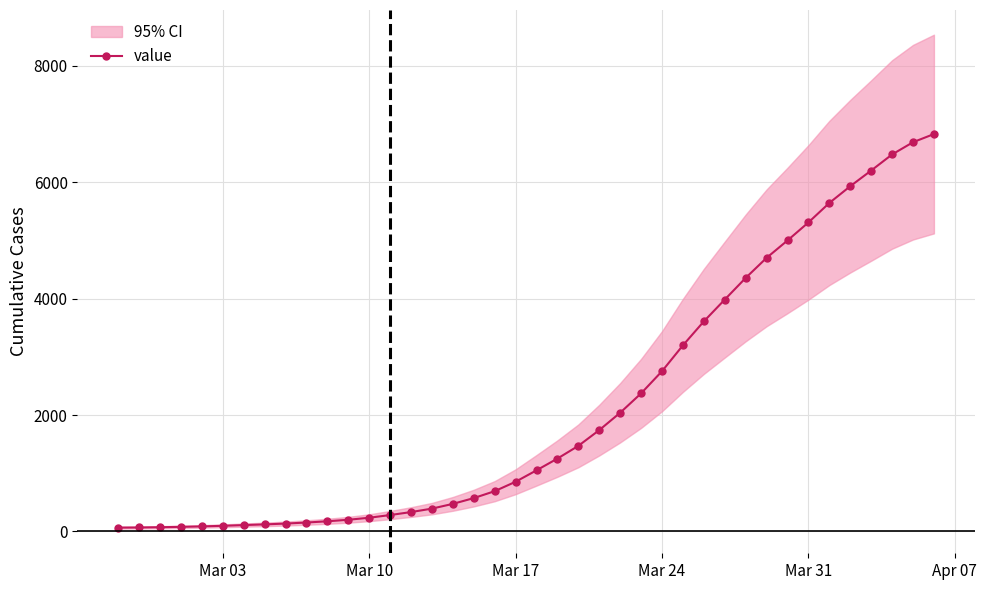

What is the difference between the maximum and minimum values?

6762.0